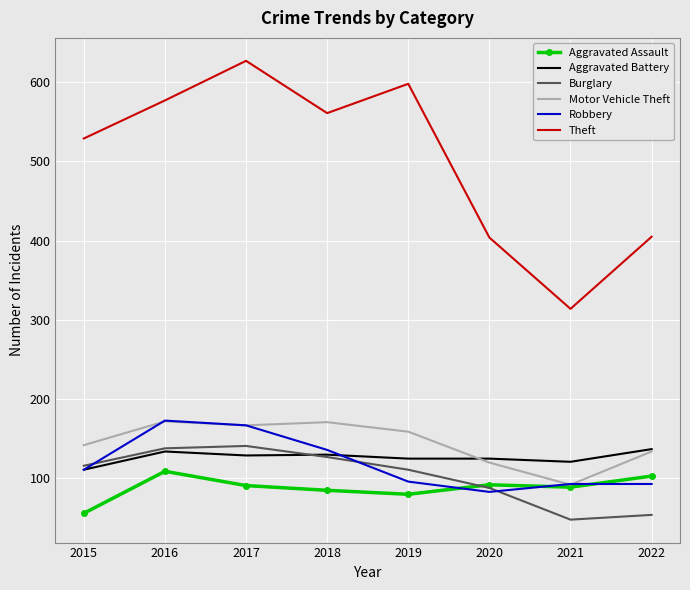

At which category does Robbery reach its first local valley?

2020